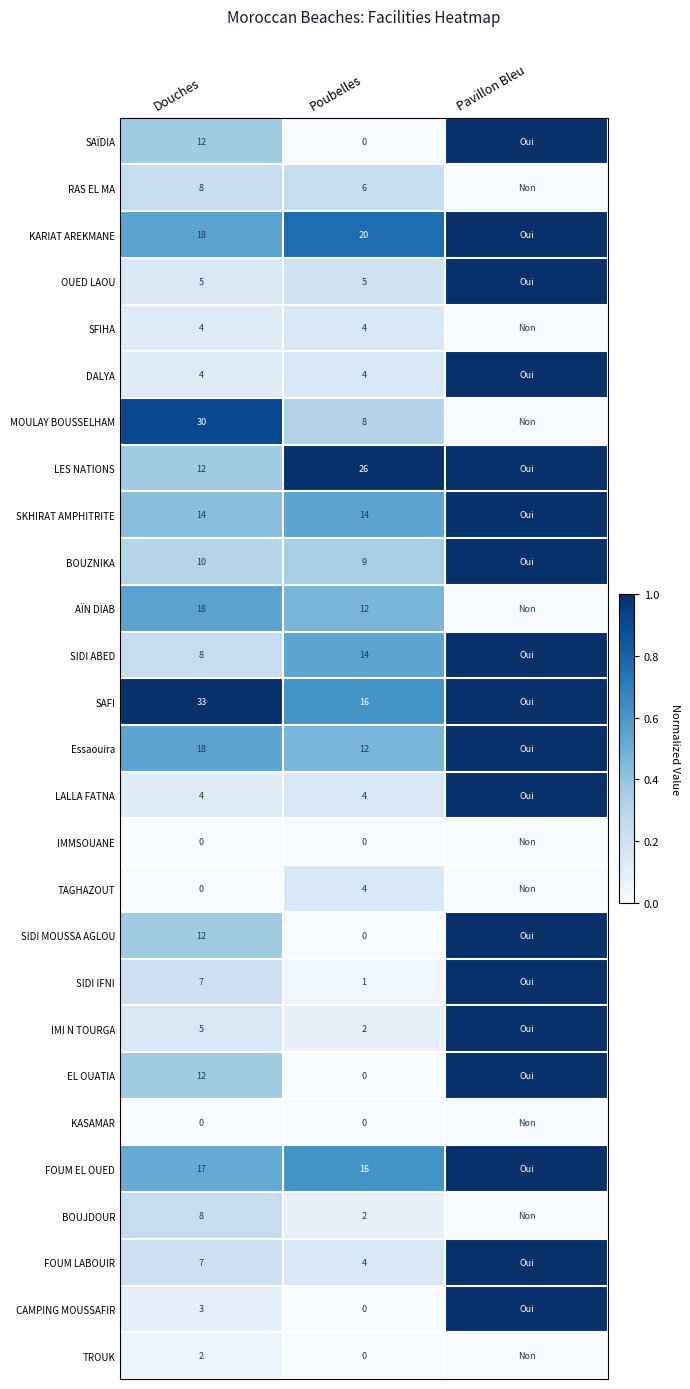

Between Douches and Poubelles, which series saw the biggest shift?

MOULAY BOUSSELHAM